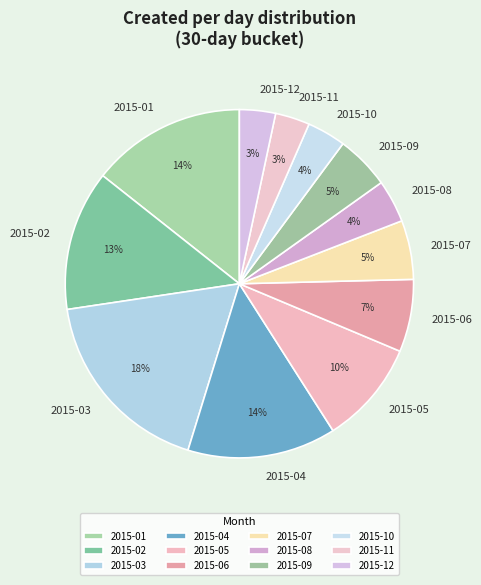

Is the sum of 2015-08 and 2015-02 greater than half?

No